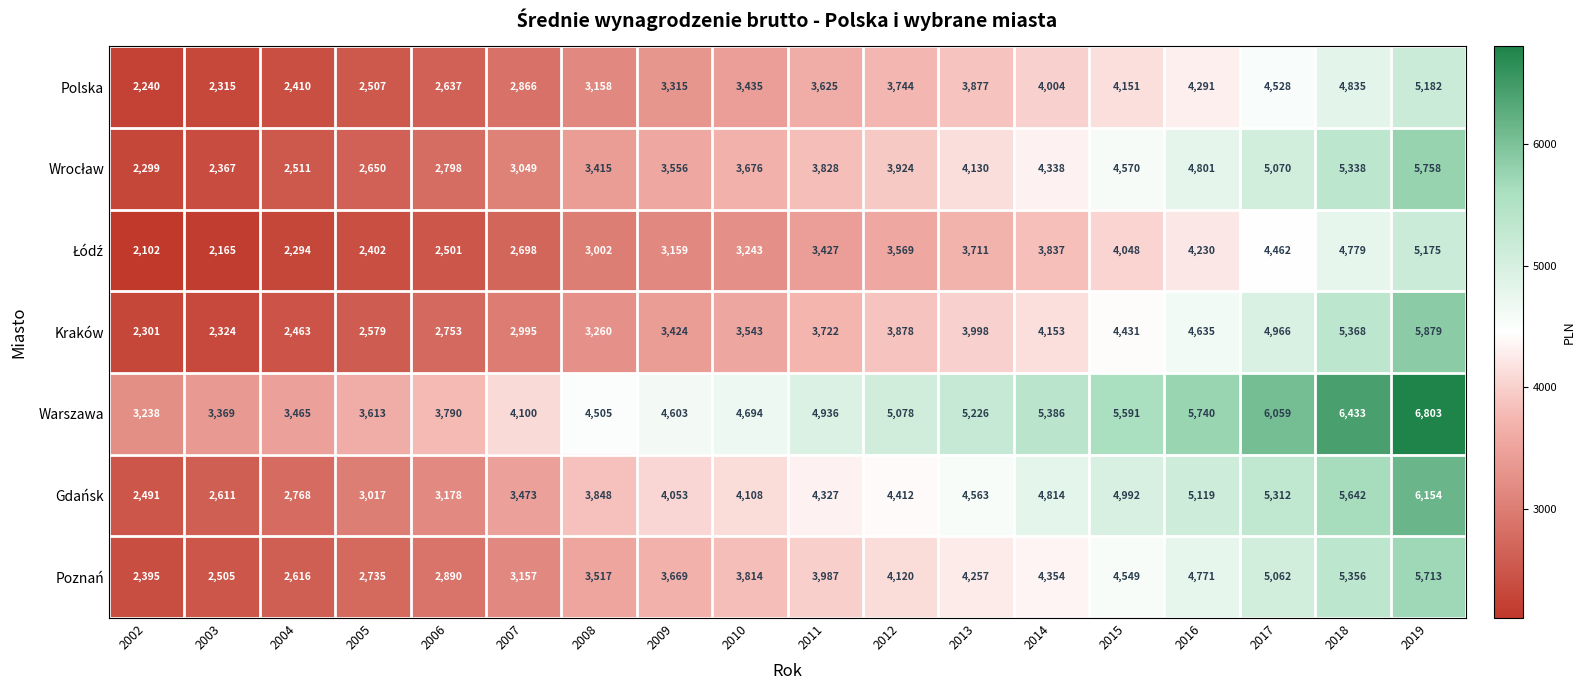

How many data points does each series have?

18